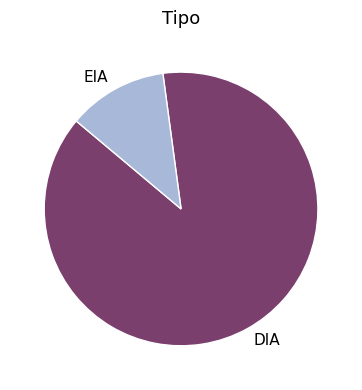

Which slice is the largest?

DIA